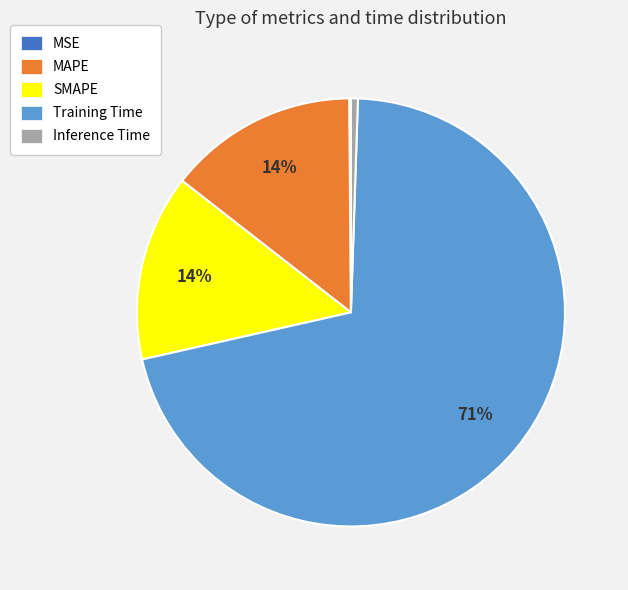

Which slice is the largest?

Training Time